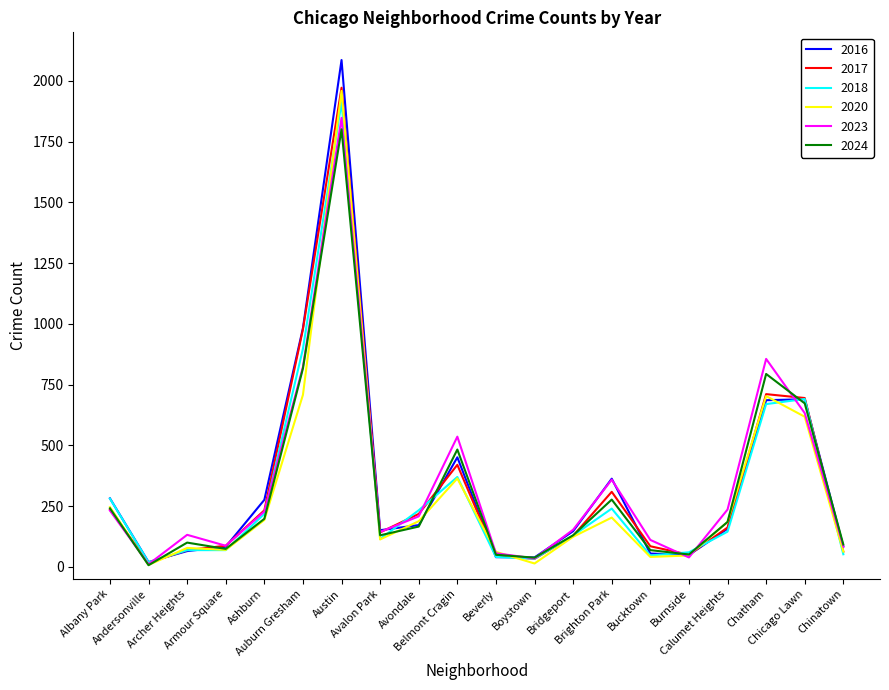

In 2020, how many points are lower than both neighbors (excluding endpoints)?

5